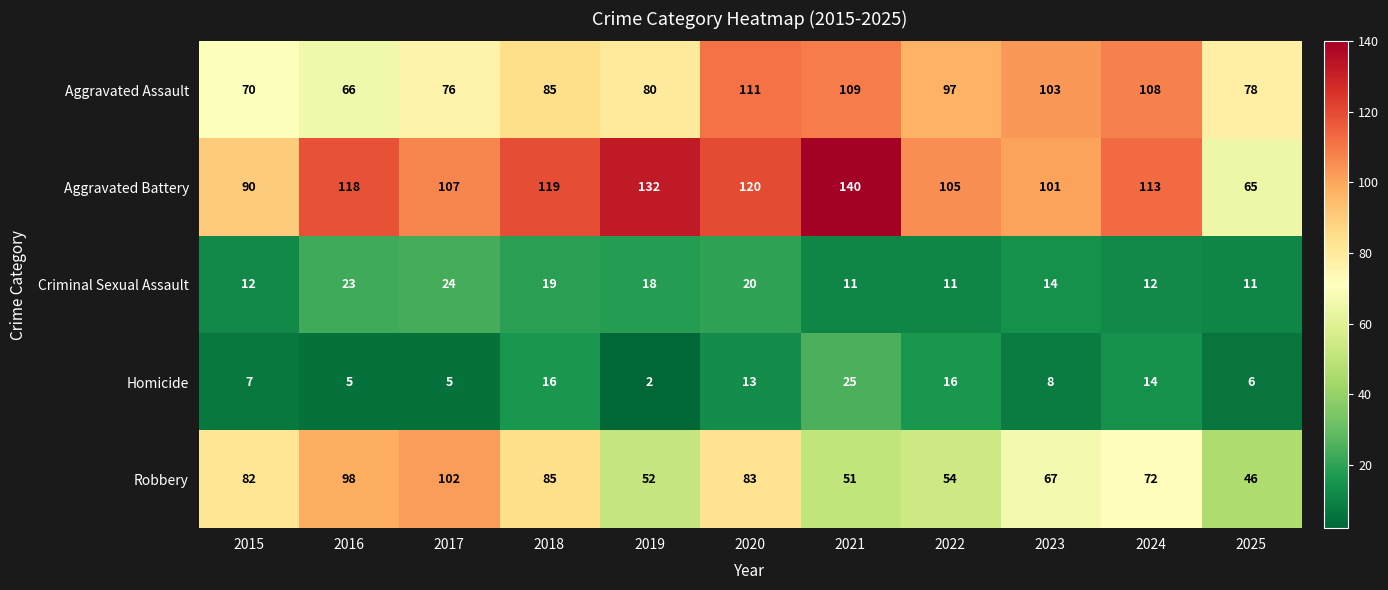

List the labels in order of Aggravated Assault value, smallest first.

2016, 2015, 2017, 2025, 2019, 2018, 2022, 2023, 2024, 2021, 2020